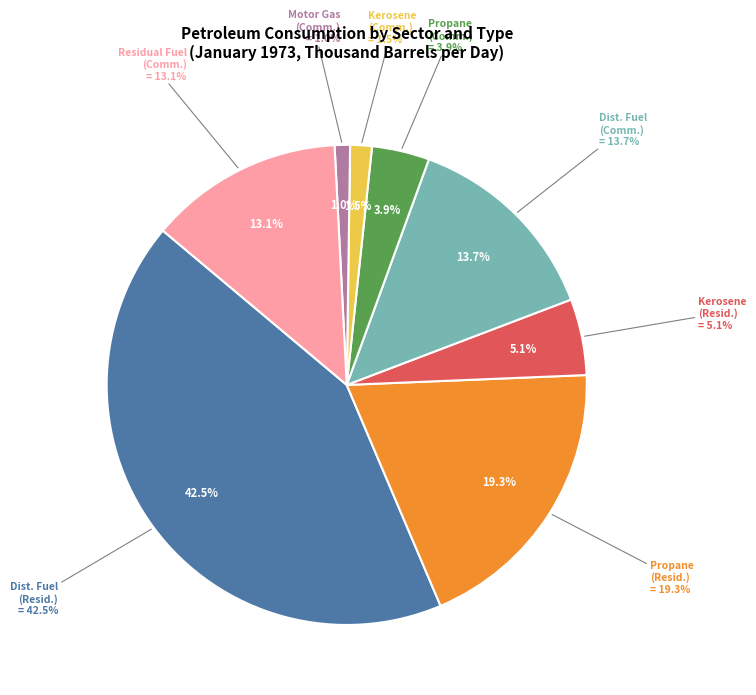

Which has a higher value, Kerosene (Commercial) or Motor Gasoline (Commercial)?

Kerosene (Commercial)